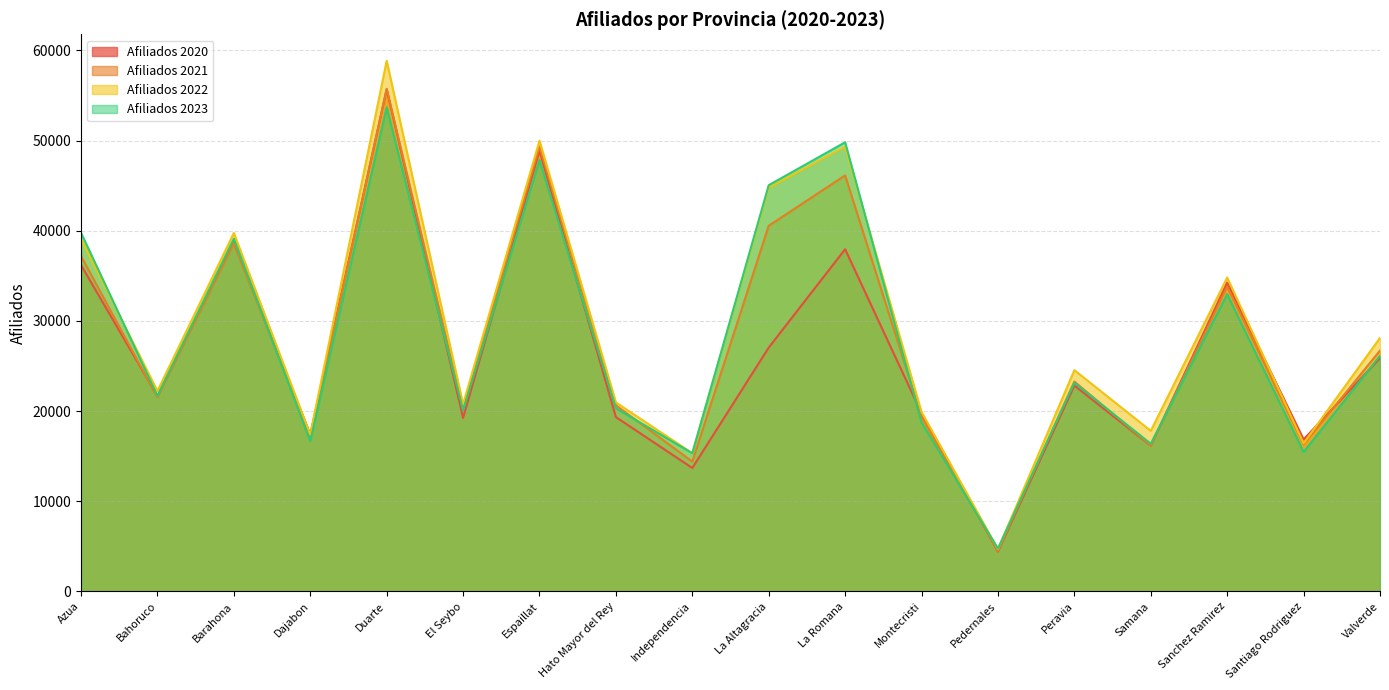

What is the sum of the Afiliados 2021 values at Barahona and La Romana?

84757